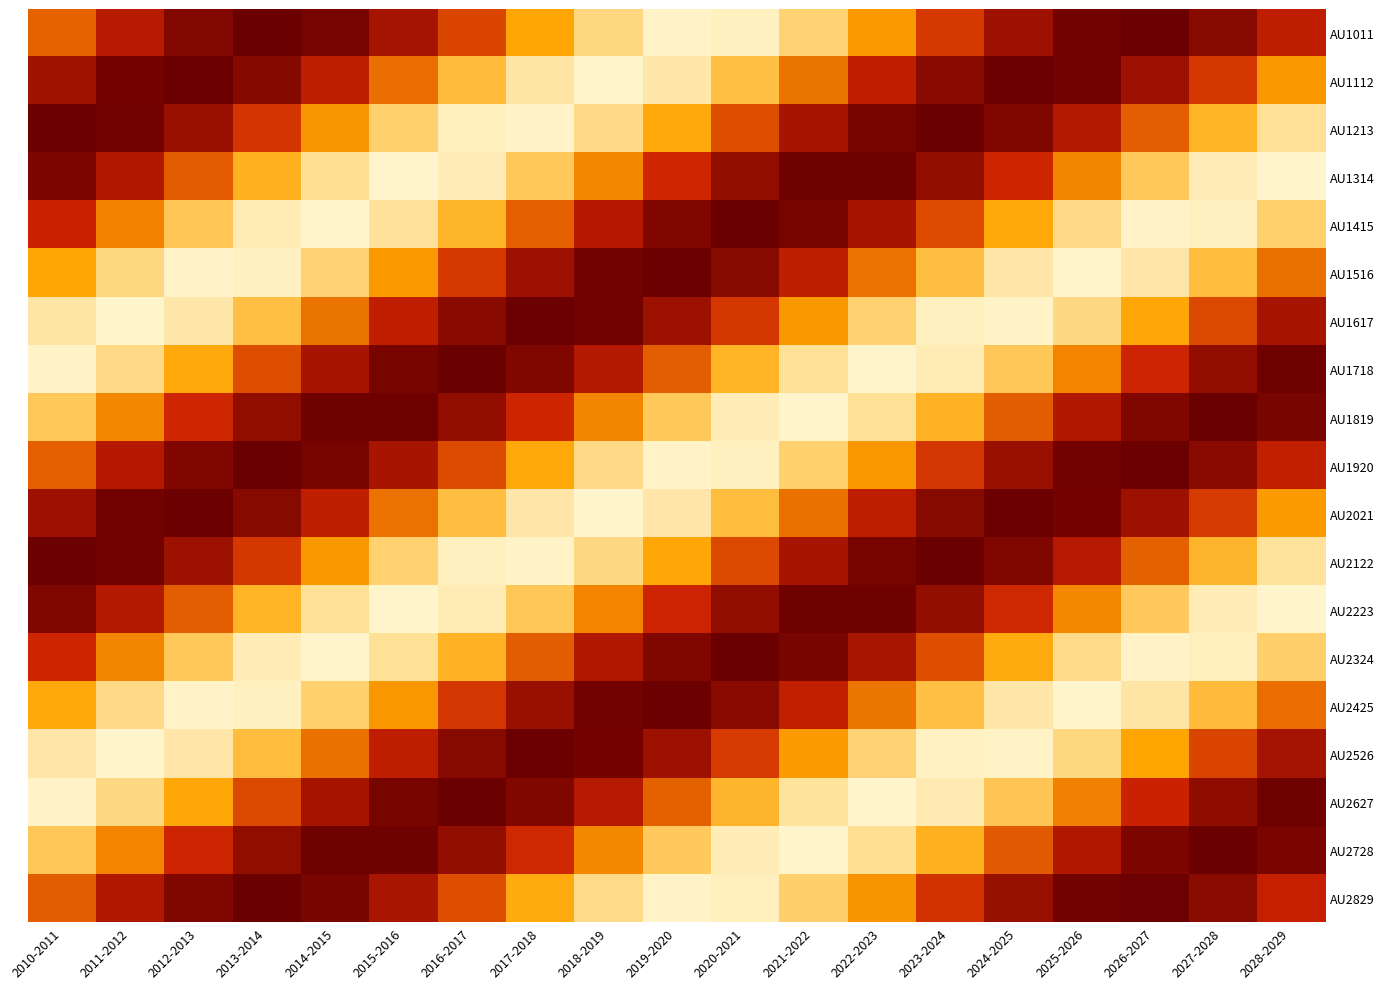

Reading right to left, list all the values displayed in this chart.

AU1011: 2028-2029=3.1	2027-2028=3.7	2026-2027=4.0	2025-2026=3.9	2024-2025=3.5	2023-2024=2.8	2022-2023=2.1	2021-2022=1.4	2020-2021=1.1	2019-2020=1.0	2018-2019=1.4	2017-2018=2.0	2016-2017=2.7	2015-2016=3.4	2014-2015=3.9	2013-2014=4.0	2012-2013=3.8	2011-2012=3.2	2010-2011=2.5
AU1112: 2028-2029=2.1	2027-2028=2.8	2026-2027=3.5	2025-2026=3.9	2024-2025=4.0	2023-2024=3.7	2022-2023=3.1	2021-2022=2.4	2020-2021=1.7	2019-2020=1.2	2018-2019=1.0	2017-2018=1.2	2016-2017=1.7	2015-2016=2.4	2014-2015=3.1	2013-2014=3.7	2012-2013=4.0	2011-2012=3.9	2010-2011=3.5
AU1213: 2028-2029=1.3	2027-2028=1.8	2026-2027=2.5	2025-2026=3.3	2024-2025=3.8	2023-2024=4.0	2022-2023=3.8	2021-2022=3.4	2020-2021=2.7	2019-2020=1.9	2018-2019=1.3	2017-2018=1.0	2016-2017=1.1	2015-2016=1.5	2014-2015=2.1	2013-2014=2.9	2012-2013=3.5	2011-2012=3.9	2010-2011=4.0
AU1314: 2028-2029=1.0	2027-2028=1.1	2026-2027=1.6	2025-2026=2.2	2024-2025=3.0	2023-2024=3.6	2022-2023=4.0	2021-2022=4.0	2020-2021=3.6	2019-2020=3.0	2018-2019=2.2	2017-2018=1.6	2016-2017=1.1	2015-2016=1.0	2014-2015=1.3	2013-2014=1.8	2012-2013=2.6	2011-2012=3.3	2010-2011=3.8
AU1415: 2028-2029=1.5	2027-2028=1.1	2026-2027=1.0	2025-2026=1.3	2024-2025=2.0	2023-2024=2.7	2022-2023=3.4	2021-2022=3.9	2020-2021=4.0	2019-2020=3.8	2018-2019=3.2	2017-2018=2.5	2016-2017=1.8	2015-2016=1.3	2014-2015=1.0	2013-2014=1.1	2012-2013=1.6	2011-2012=2.3	2010-2011=3.0
AU1516: 2028-2029=2.4	2027-2028=1.7	2026-2027=1.2	2025-2026=1.0	2024-2025=1.2	2023-2024=1.7	2022-2023=2.4	2021-2022=3.1	2020-2021=3.7	2019-2020=4.0	2018-2019=3.9	2017-2018=3.5	2016-2017=2.8	2015-2016=2.1	2014-2015=1.4	2013-2014=1.1	2012-2013=1.0	2011-2012=1.4	2010-2011=2.0
AU1617: 2028-2029=3.4	2027-2028=2.7	2026-2027=2.0	2025-2026=1.4	2024-2025=1.0	2023-2024=1.1	2022-2023=1.5	2021-2022=2.1	2020-2021=2.8	2019-2020=3.5	2018-2019=3.9	2017-2018=4.0	2016-2017=3.7	2015-2016=3.1	2014-2015=2.4	2013-2014=1.7	2012-2013=1.2	2011-2012=1.0	2010-2011=1.2
AU1718: 2028-2029=4.0	2027-2028=3.6	2026-2027=3.0	2025-2026=2.3	2024-2025=1.6	2023-2024=1.1	2022-2023=1.0	2021-2022=1.3	2020-2021=1.8	2019-2020=2.5	2018-2019=3.3	2017-2018=3.8	2016-2017=4.0	2015-2016=3.8	2014-2015=3.4	2013-2014=2.7	2012-2013=1.9	2011-2012=1.3	2010-2011=1.0
AU1819: 2028-2029=3.8	2027-2028=4.0	2026-2027=3.8	2025-2026=3.3	2024-2025=2.6	2023-2024=1.8	2022-2023=1.3	2021-2022=1.0	2020-2021=1.1	2019-2020=1.6	2018-2019=2.2	2017-2018=3.0	2016-2017=3.6	2015-2016=4.0	2014-2015=4.0	2013-2014=3.6	2012-2013=3.0	2011-2012=2.2	2010-2011=1.6
AU1920: 2028-2029=3.1	2027-2028=3.7	2026-2027=4.0	2025-2026=3.9	2024-2025=3.5	2023-2024=2.8	2022-2023=2.1	2021-2022=1.5	2020-2021=1.1	2019-2020=1.0	2018-2019=1.3	2017-2018=2.0	2016-2017=2.7	2015-2016=3.4	2014-2015=3.9	2013-2014=4.0	2012-2013=3.8	2011-2012=3.2	2010-2011=2.5
AU2021: 2028-2029=2.1	2027-2028=2.8	2026-2027=3.5	2025-2026=3.9	2024-2025=4.0	2023-2024=3.7	2022-2023=3.1	2021-2022=2.4	2020-2021=1.7	2019-2020=1.2	2018-2019=1.0	2017-2018=1.2	2016-2017=1.7	2015-2016=2.4	2014-2015=3.1	2013-2014=3.7	2012-2013=4.0	2011-2012=3.9	2010-2011=3.5
AU2122: 2028-2029=1.2	2027-2028=1.8	2026-2027=2.5	2025-2026=3.2	2024-2025=3.8	2023-2024=4.0	2022-2023=3.9	2021-2022=3.4	2020-2021=2.7	2019-2020=2.0	2018-2019=1.4	2017-2018=1.0	2016-2017=1.1	2015-2016=1.5	2014-2015=2.1	2013-2014=2.8	2012-2013=3.5	2011-2012=3.9	2010-2011=4.0
AU2223: 2028-2029=1.0	2027-2028=1.1	2026-2027=1.5	2025-2026=2.2	2024-2025=3.0	2023-2024=3.6	2022-2023=3.9	2021-2022=4.0	2020-2021=3.6	2019-2020=3.0	2018-2019=2.3	2017-2018=1.6	2016-2017=1.1	2015-2016=1.0	2014-2015=1.3	2013-2014=1.8	2012-2013=2.5	2011-2012=3.3	2010-2011=3.8
AU2324: 2028-2029=1.5	2027-2028=1.1	2026-2027=1.0	2025-2026=1.3	2024-2025=1.9	2023-2024=2.7	2022-2023=3.4	2021-2022=3.8	2020-2021=4.0	2019-2020=3.8	2018-2019=3.3	2017-2018=2.6	2016-2017=1.8	2015-2016=1.3	2014-2015=1.0	2013-2014=1.1	2012-2013=1.6	2011-2012=2.2	2010-2011=3.0
AU2425: 2028-2029=2.4	2027-2028=1.7	2026-2027=1.2	2025-2026=1.0	2024-2025=1.2	2023-2024=1.7	2022-2023=2.4	2021-2022=3.1	2020-2021=3.7	2019-2020=4.0	2018-2019=3.9	2017-2018=3.5	2016-2017=2.8	2015-2016=2.1	2014-2015=1.5	2013-2014=1.1	2012-2013=1.0	2011-2012=1.3	2010-2011=2.0
AU2526: 2028-2029=3.4	2027-2028=2.7	2026-2027=2.0	2025-2026=1.4	2024-2025=1.0	2023-2024=1.1	2022-2023=1.4	2021-2022=2.1	2020-2021=2.8	2019-2020=3.5	2018-2019=3.9	2017-2018=4.0	2016-2017=3.7	2015-2016=3.1	2014-2015=2.4	2013-2014=1.7	2012-2013=1.2	2011-2012=1.0	2010-2011=1.2
AU2627: 2028-2029=4.0	2027-2028=3.6	2026-2027=3.0	2025-2026=2.3	2024-2025=1.6	2023-2024=1.1	2022-2023=1.0	2021-2022=1.2	2020-2021=1.8	2019-2020=2.5	2018-2019=3.2	2017-2018=3.8	2016-2017=4.0	2015-2016=3.9	2014-2015=3.4	2013-2014=2.7	2012-2013=2.0	2011-2012=1.4	2010-2011=1.0
AU2728: 2028-2029=3.8	2027-2028=4.0	2026-2027=3.8	2025-2026=3.3	2024-2025=2.6	2023-2024=1.8	2022-2023=1.3	2021-2022=1.0	2020-2021=1.1	2019-2020=1.5	2018-2019=2.2	2017-2018=3.0	2016-2017=3.6	2015-2016=3.9	2014-2015=4.0	2013-2014=3.6	2012-2013=3.0	2011-2012=2.3	2010-2011=1.6
AU2829: 2028-2029=3.1	2027-2028=3.7	2026-2027=4.0	2025-2026=3.9	2024-2025=3.5	2023-2024=2.9	2022-2023=2.1	2021-2022=1.5	2020-2021=1.1	2019-2020=1.0	2018-2019=1.3	2017-2018=1.9	2016-2017=2.7	2015-2016=3.4	2014-2015=3.8	2013-2014=4.0	2012-2013=3.8	2011-2012=3.3	2010-2011=2.6